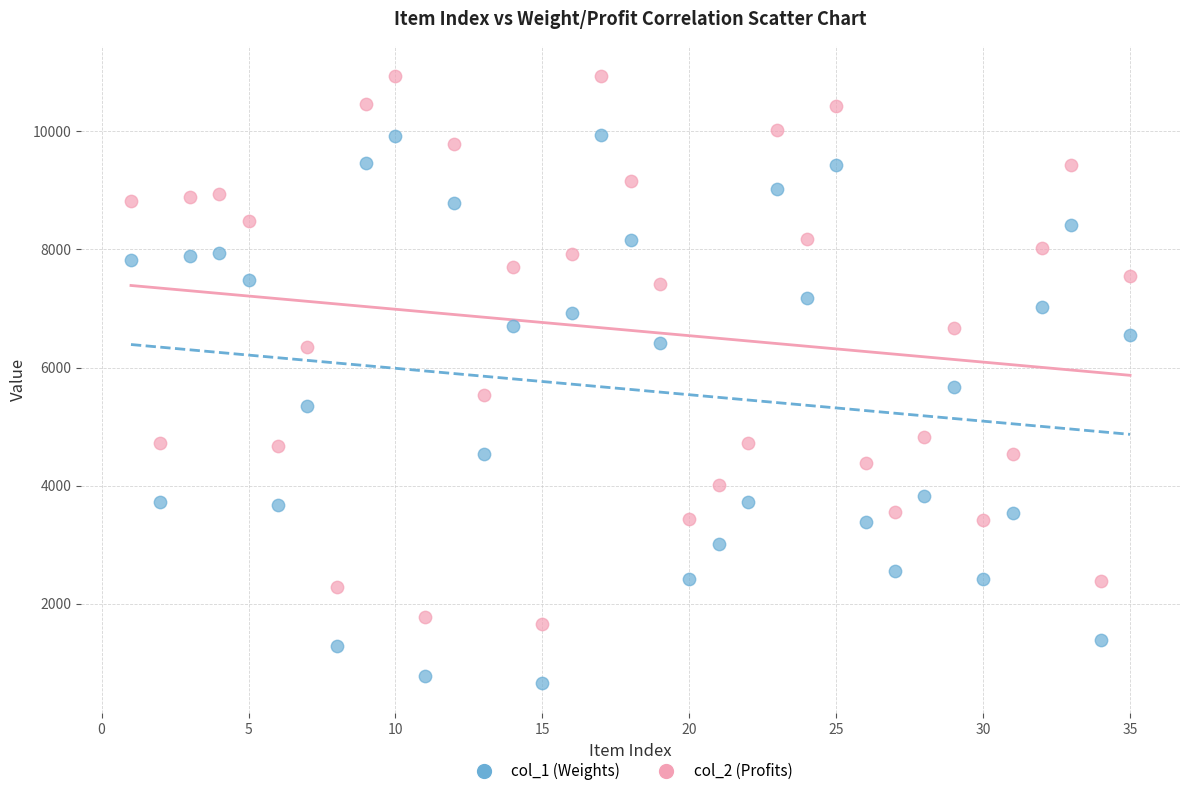

Across all series, what Y value is closest to 5797?

5676